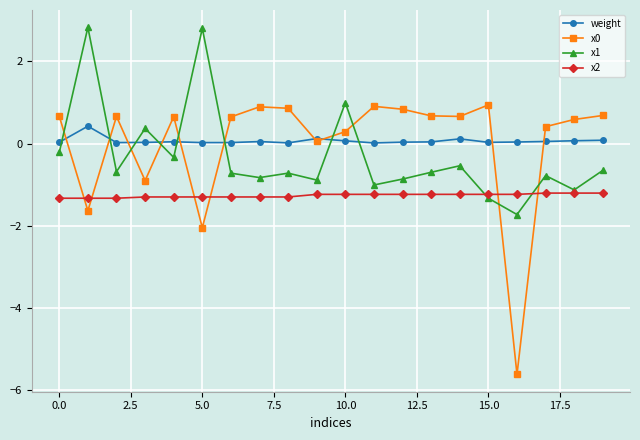

How many positive values does the x1 series have?

4